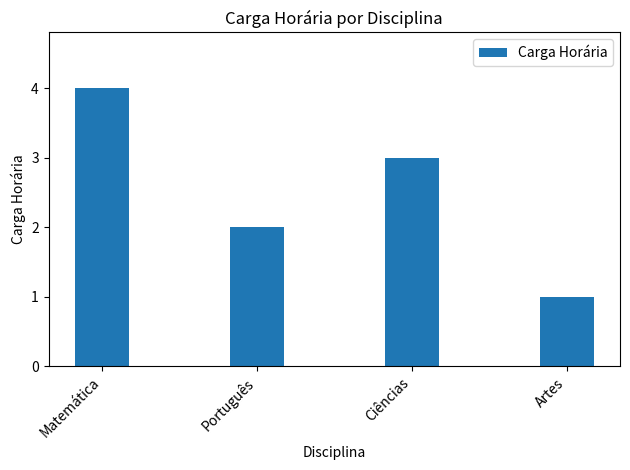

Where is the data nearest to the value 2?

Português